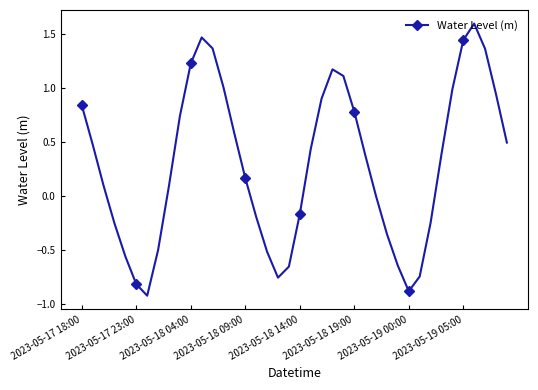

What is the sum of all values?

11.9